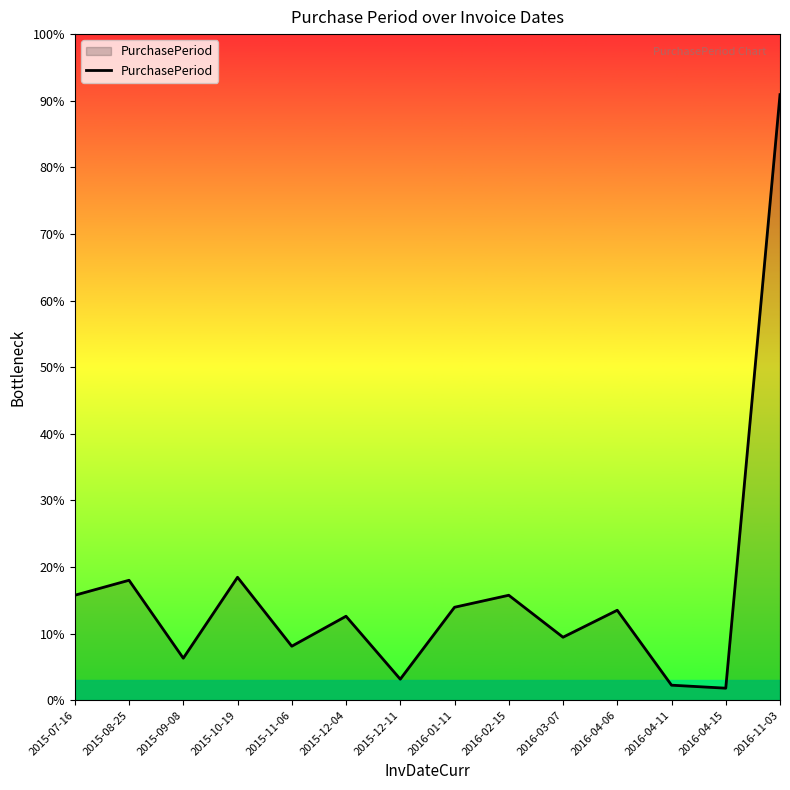

Rank the categories by value from lowest to highest.

2016-04-15, 2016-04-11, 2015-12-11, 2015-09-08, 2015-11-06, 2016-03-07, 2015-12-04, 2016-04-06, 2016-01-11, 2015-07-16, 2016-02-15, 2015-08-25, 2015-10-19, 2016-11-03